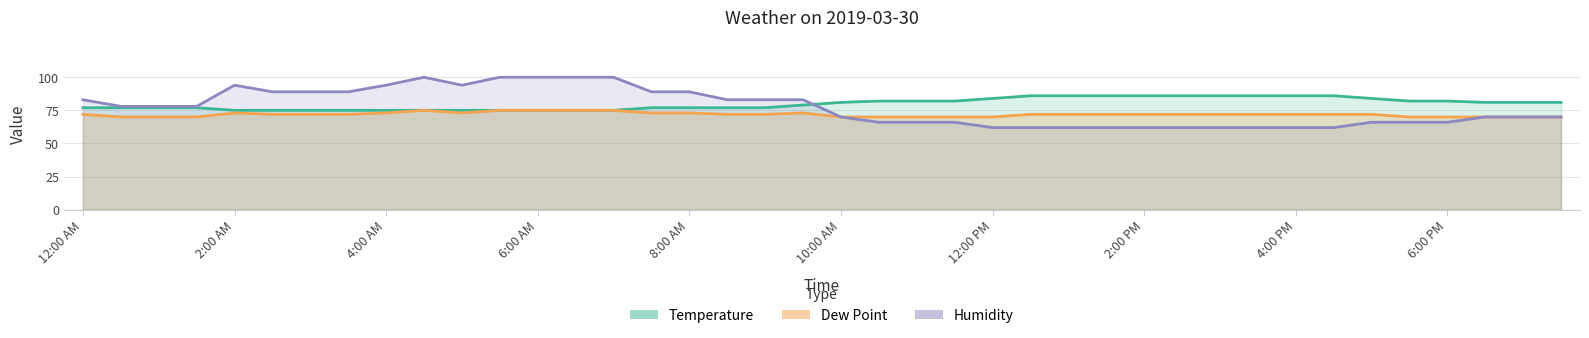

What is the label of the 15th point from the left?

7:00 AM